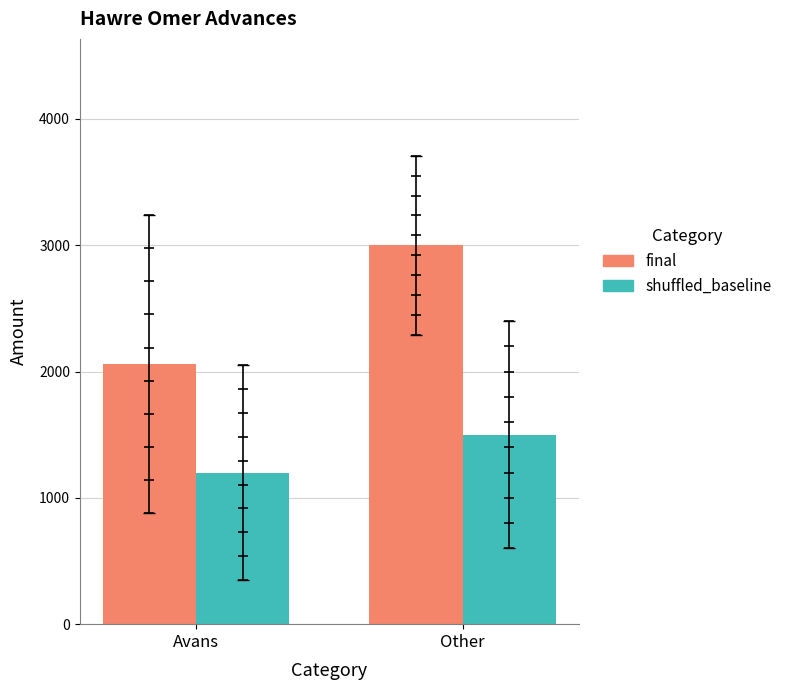

What is the total value across all series at Other?

4500